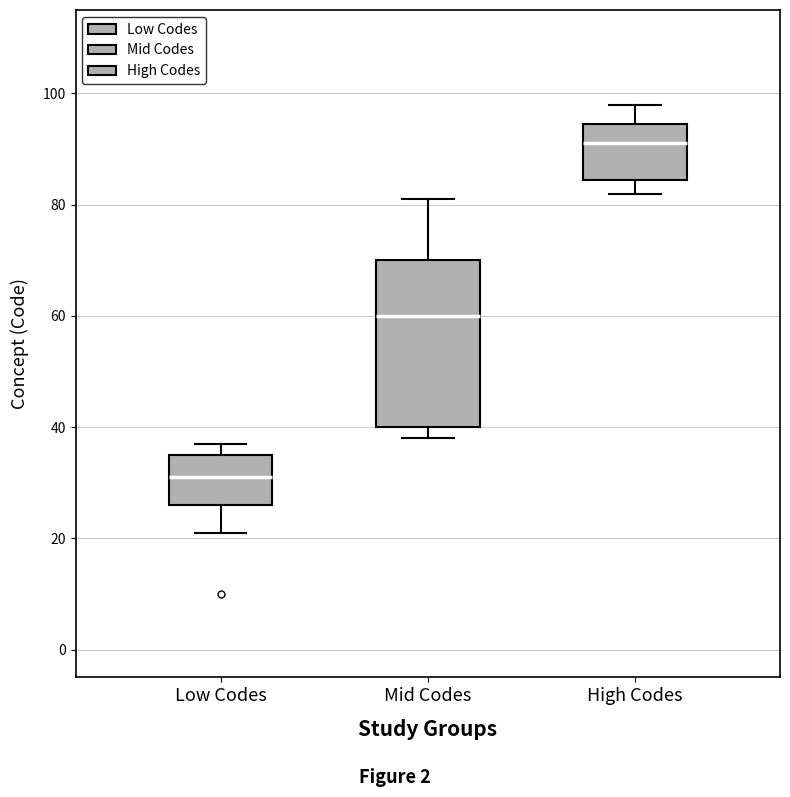

Comparing the boxes themselves (not the whiskers), which one is the tallest?

Mid Codes